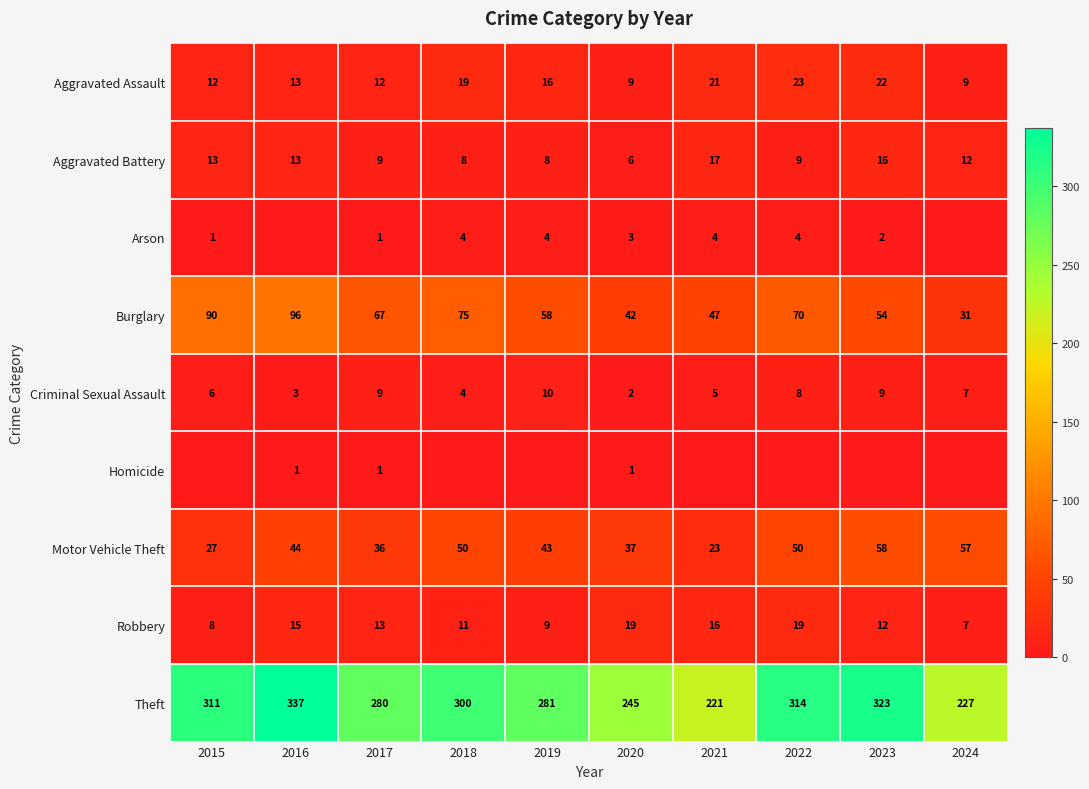

At 2020, list the series in order from largest to smallest.

Theft, Burglary, Motor Vehicle Theft, Robbery, Aggravated Assault, Aggravated Battery, Arson, Criminal Sexual Assault, Homicide